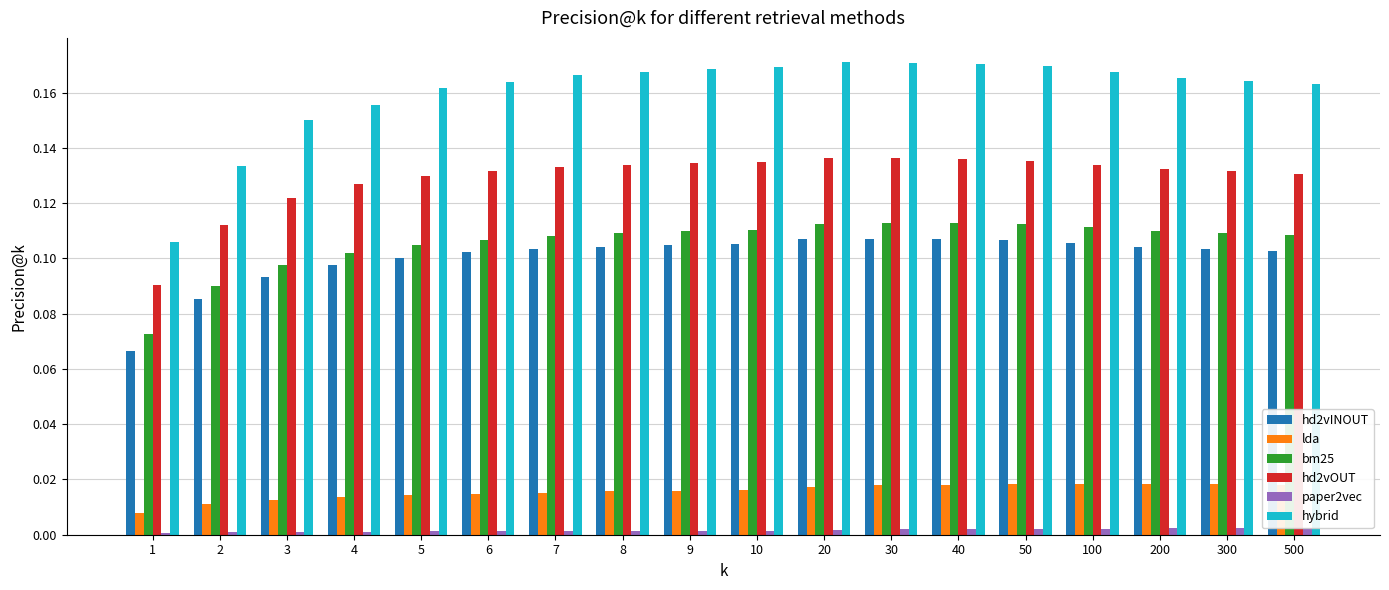

Which series has the largest total across all categories?

hybrid